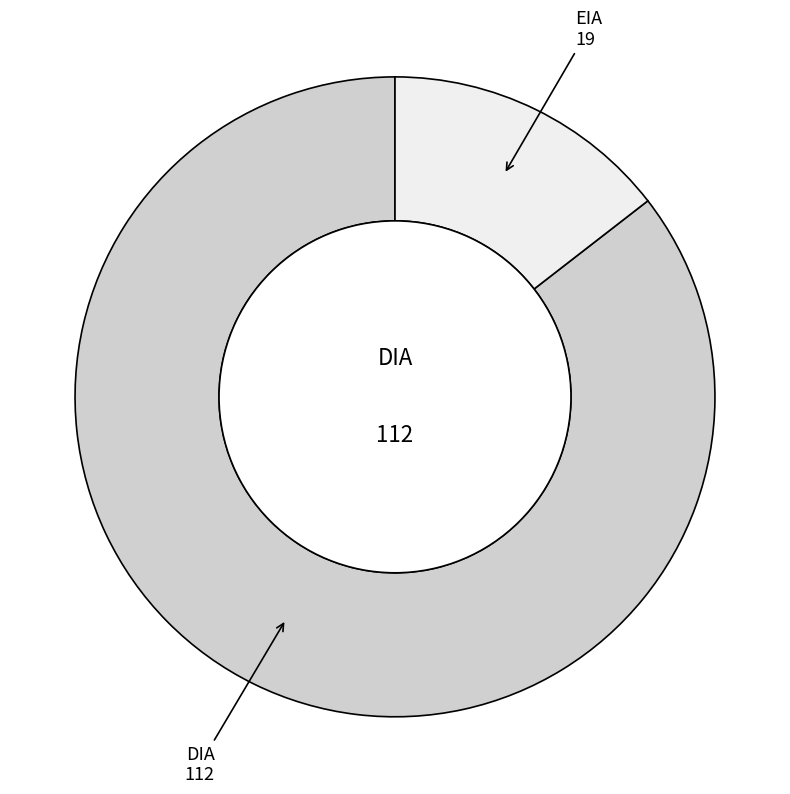

Is there any slice that represents more than half of the pie?

Yes